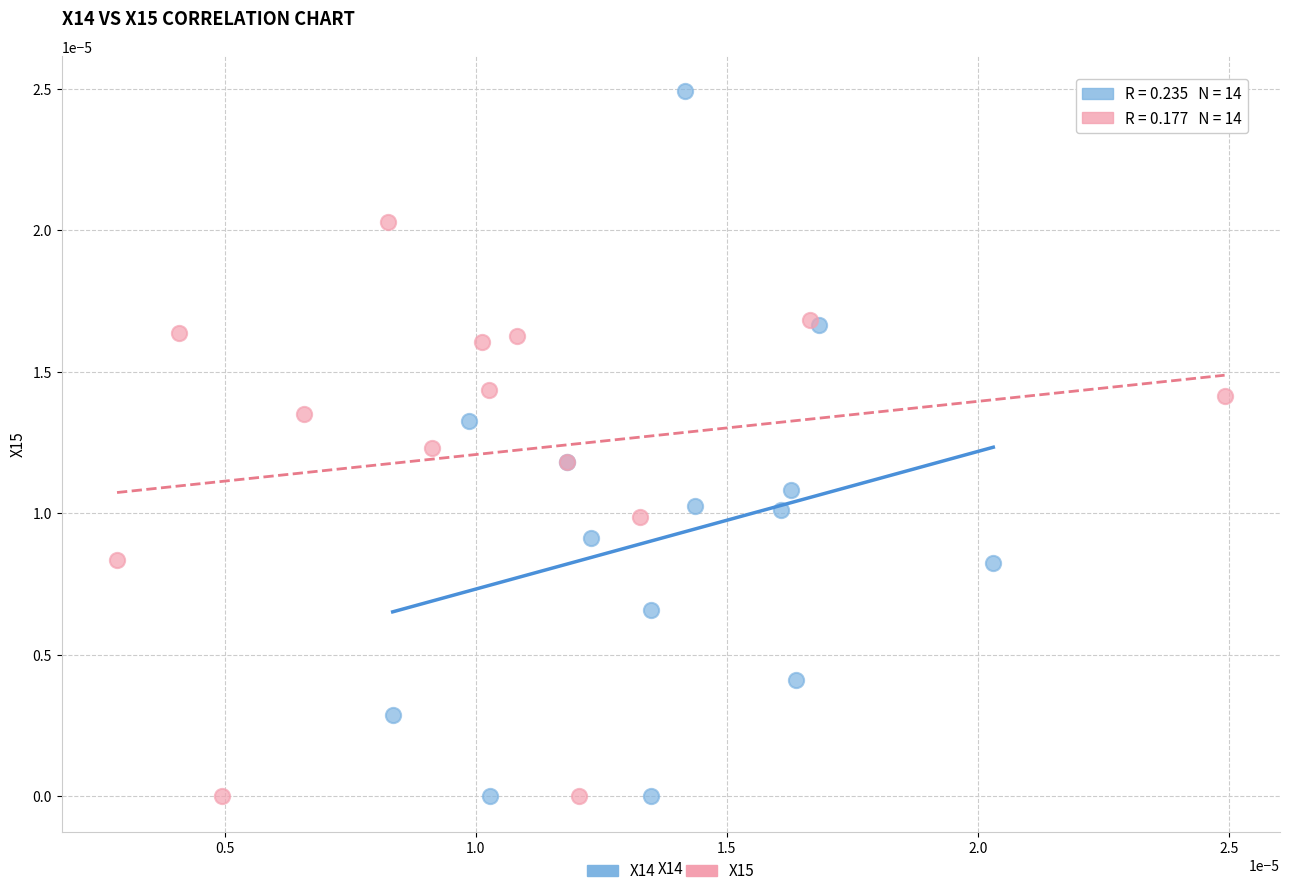

Which series contains the highest Y value?

X14